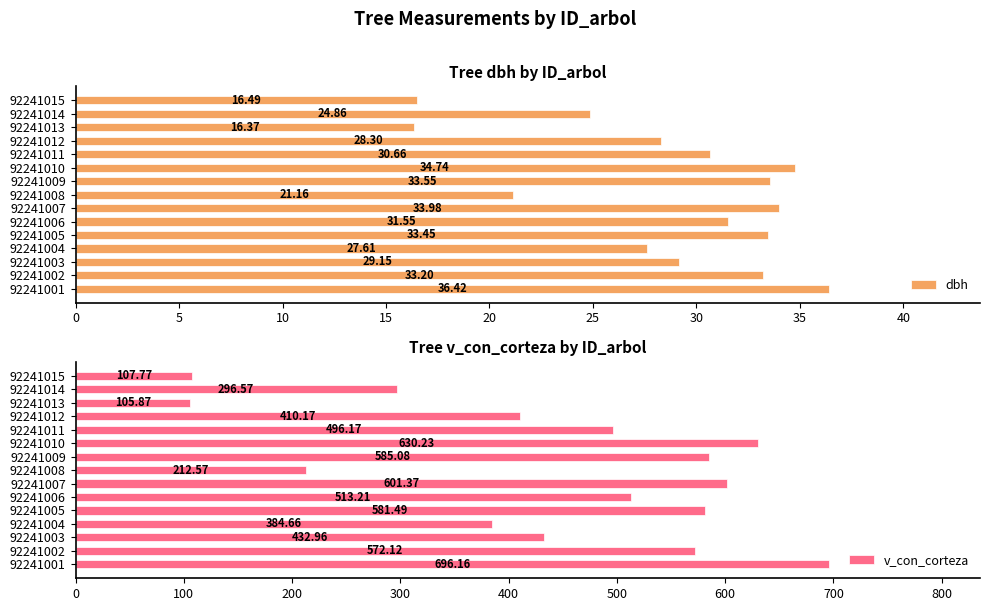

What is the sum of the dbh values at 92241001 and 92241008?

57.6